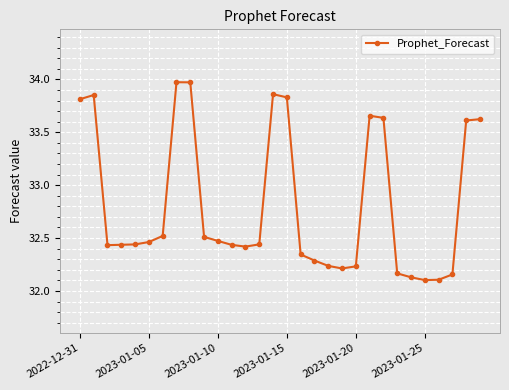

What is the sum of all values?

984.4